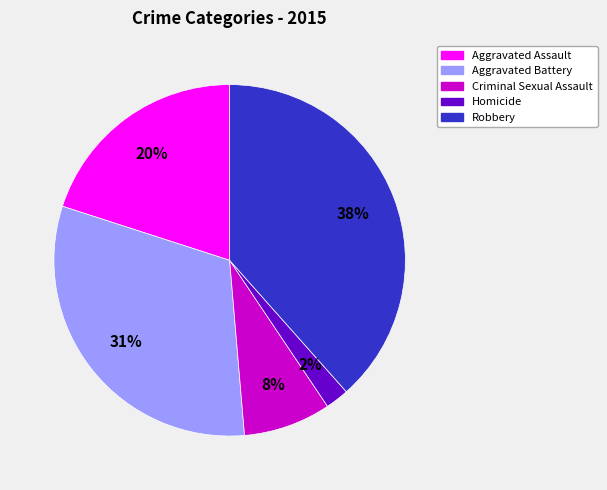

What is the largest slice in the pie chart?

Robbery